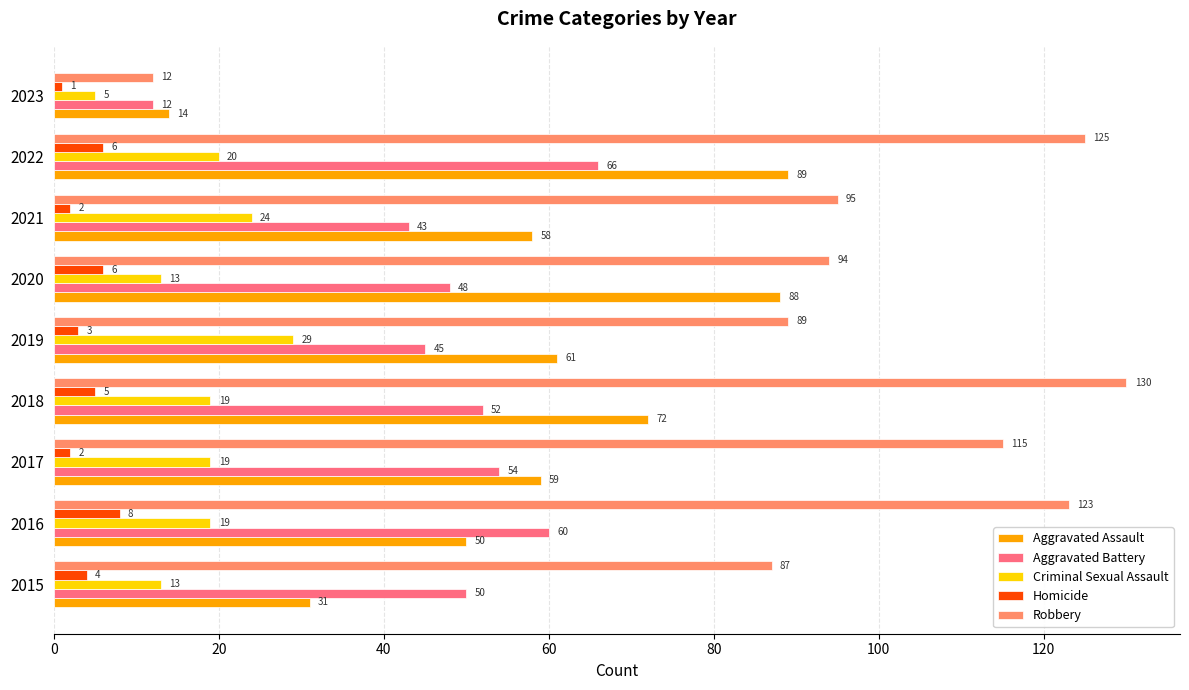

What is the difference between the maximum and minimum values in the Homicide series?

7